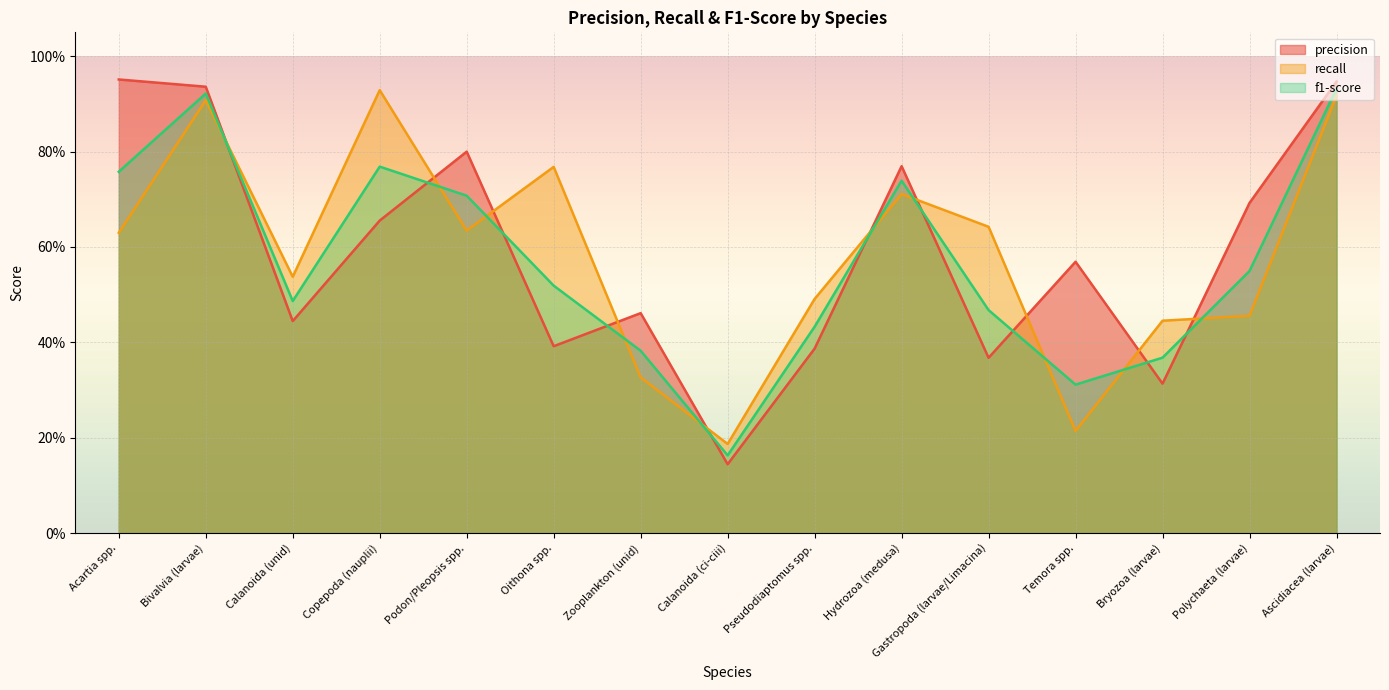

Reading left to right, list all the values displayed in this chart.

precision: Acartia spp.=1.0	Bivalvia (larvae)=0.9	Calanoida (unid)=0.4	Copepoda (nauplii)=0.7	Podon/Pleopsis spp.=0.8	Oithona spp.=0.4	Zooplankton (unid)=0.5	Calanoida (ci-ciii)=0.1	Pseudodiaptomus spp.=0.4	Hydrozoa (medusa)=0.8	Gastropoda (larvae/Limacina)=0.4	Temora spp.=0.6	Bryozoa (larvae)=0.3	Polychaeta (larvae)=0.7	Ascidiacea (larvae)=0.9
recall: Acartia spp.=0.6	Bivalvia (larvae)=0.9	Calanoida (unid)=0.5	Copepoda (nauplii)=0.9	Podon/Pleopsis spp.=0.6	Oithona spp.=0.8	Zooplankton (unid)=0.3	Calanoida (ci-ciii)=0.2	Pseudodiaptomus spp.=0.5	Hydrozoa (medusa)=0.7	Gastropoda (larvae/Limacina)=0.6	Temora spp.=0.2	Bryozoa (larvae)=0.4	Polychaeta (larvae)=0.5	Ascidiacea (larvae)=0.9
f1-score: Acartia spp.=0.8	Bivalvia (larvae)=0.9	Calanoida (unid)=0.5	Copepoda (nauplii)=0.8	Podon/Pleopsis spp.=0.7	Oithona spp.=0.5	Zooplankton (unid)=0.4	Calanoida (ci-ciii)=0.2	Pseudodiaptomus spp.=0.4	Hydrozoa (medusa)=0.7	Gastropoda (larvae/Limacina)=0.5	Temora spp.=0.3	Bryozoa (larvae)=0.4	Polychaeta (larvae)=0.5	Ascidiacea (larvae)=0.9